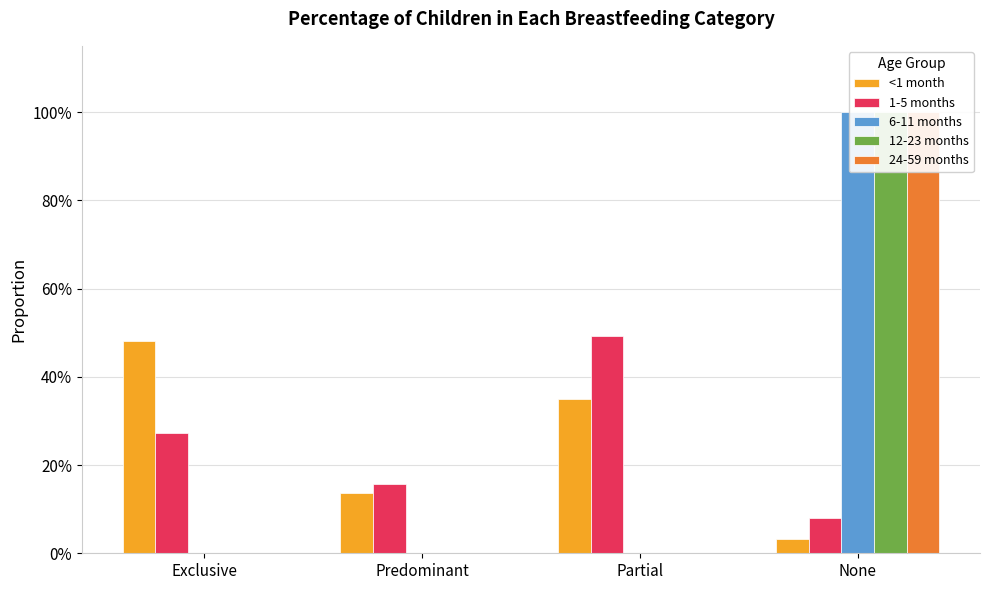

Which series changed the most between Partial and None?

6-11 months